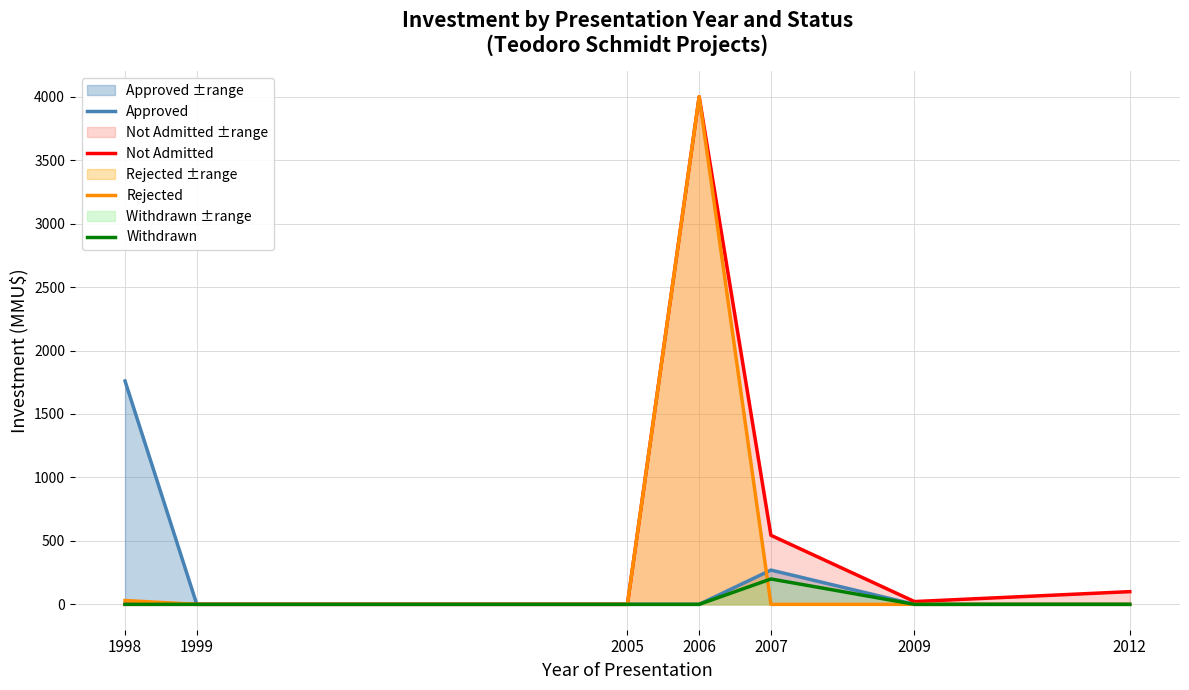

The value of Not Admitted at 2005 is 1607. True or false?

False